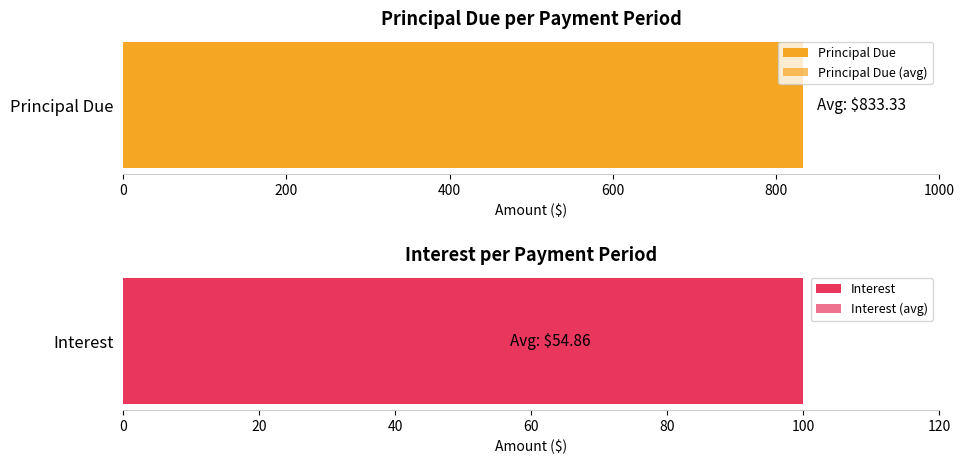

Does the chart contain stacked bars?

No